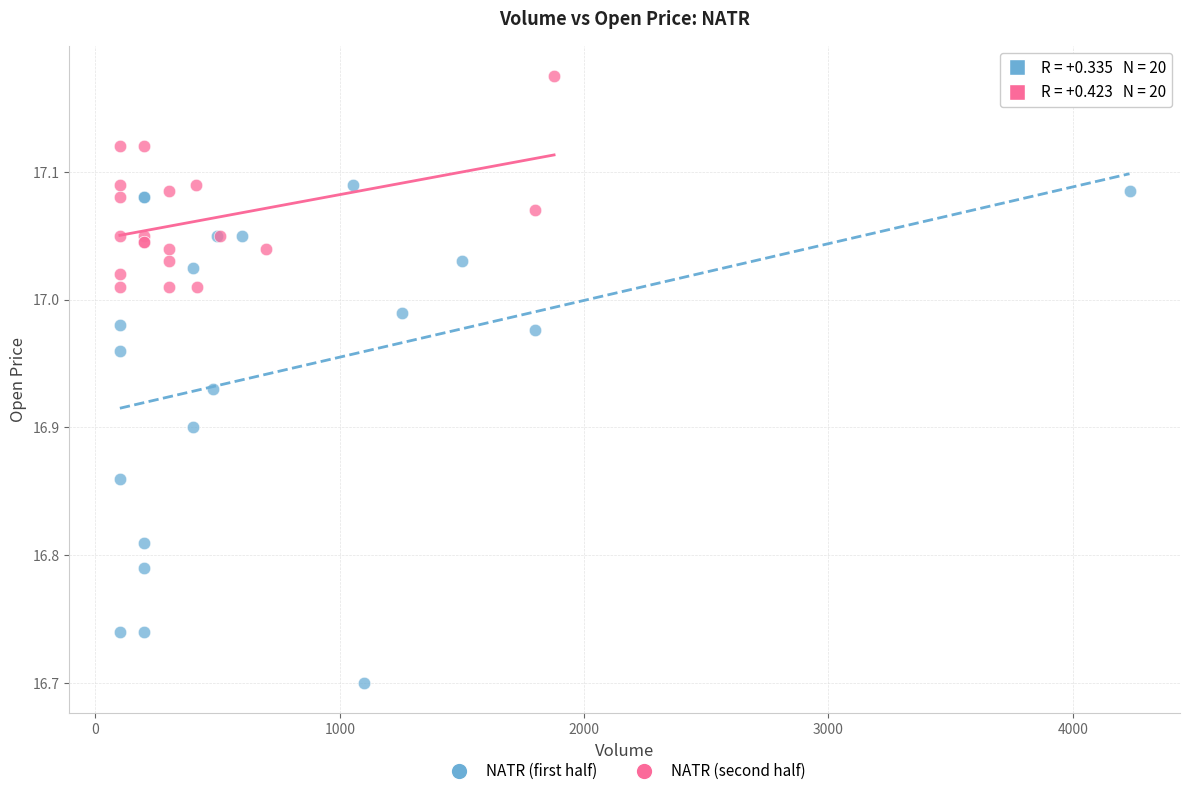

Which series reaches the minimum Y coordinate?

NATR (first half)